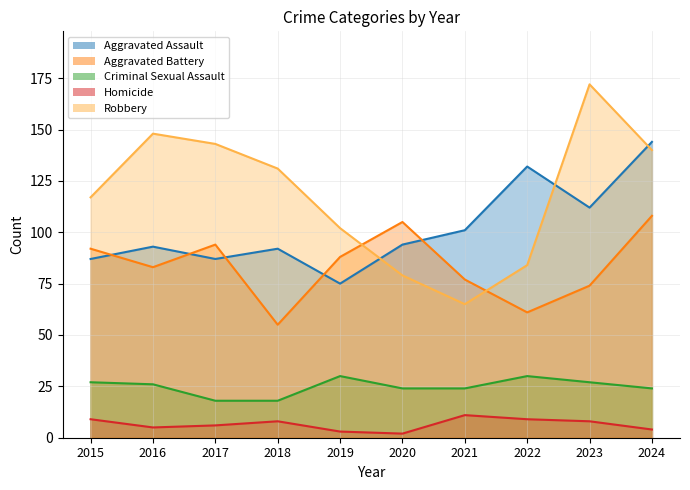

What value does the Aggravated Battery series have at 2018?

55